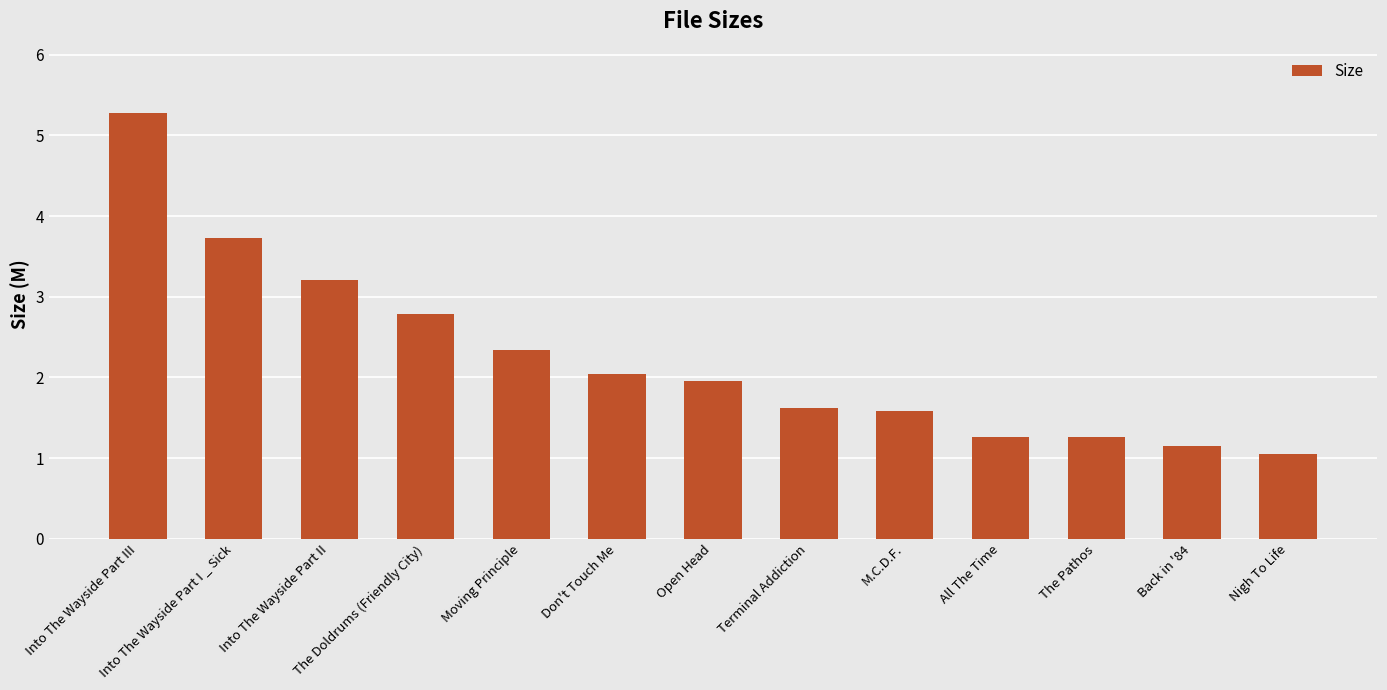

What value does the data have at Terminal Addiction?

1.6